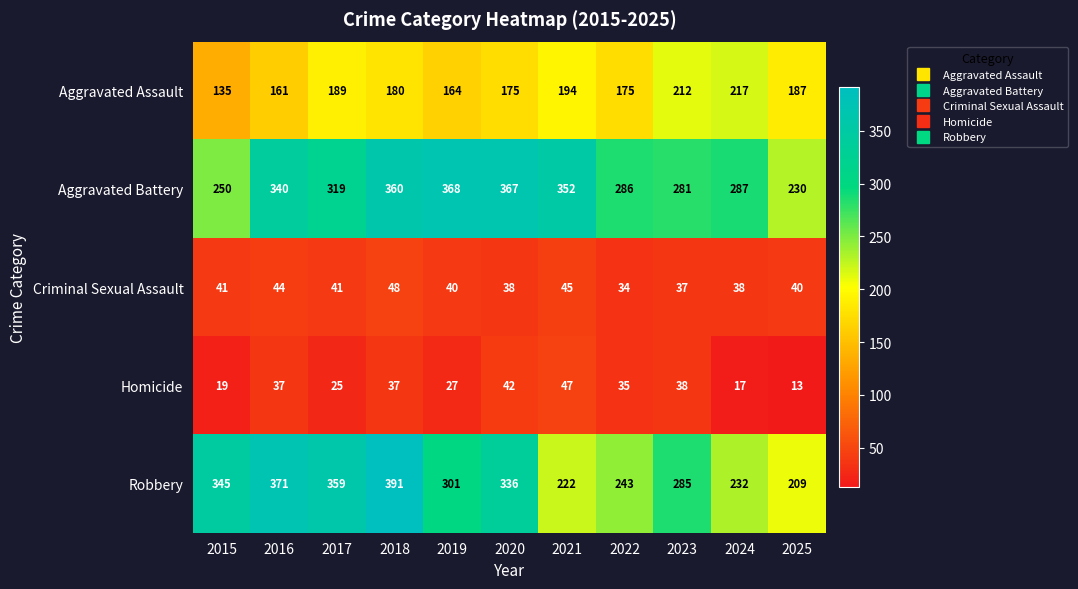

Which series has the largest range (max minus min)?

Robbery